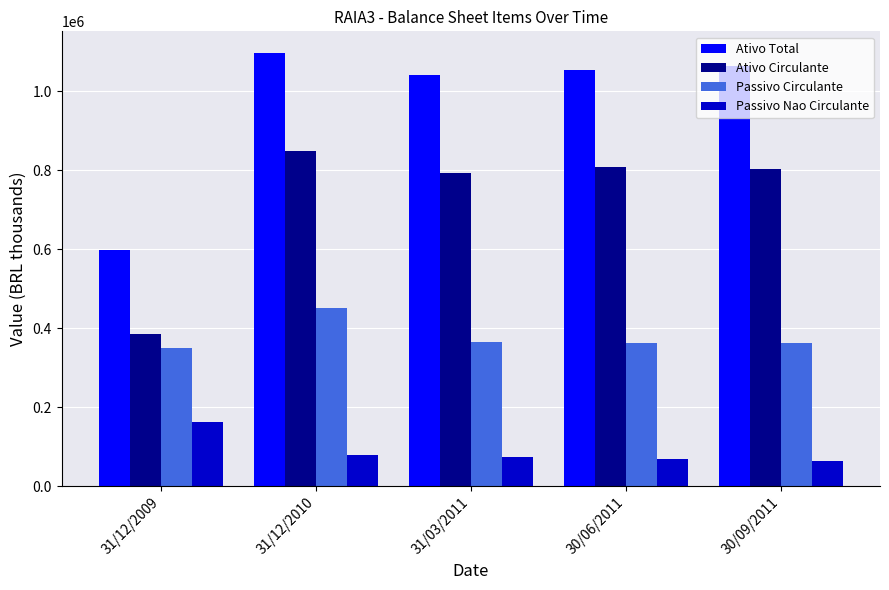

How many distinct data groups are displayed?

4